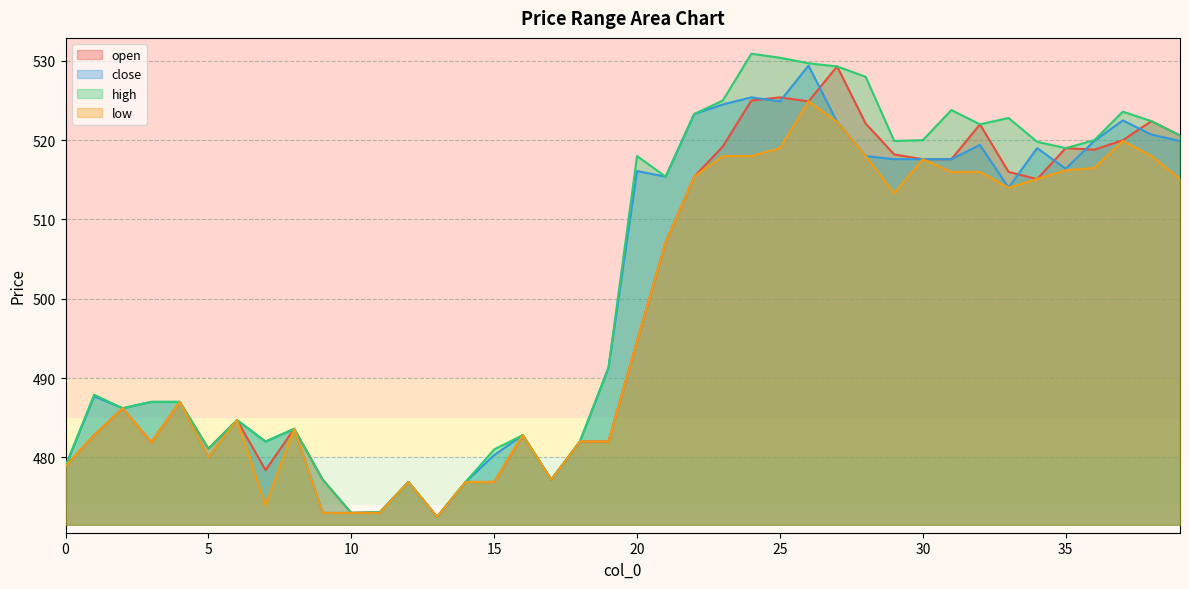

List the labels in order of low value, smallest first.

13, 9, 10, 11, 7, 12, 14, 15, 17, 0, 5, 3, 18, 19, 1, 16, 8, 6, 2, 4, 20, 21, 29, 33, 34, 39, 22, 31, 32, 35, 36, 30, 23, 24, 28, 38, 25, 37, 27, 26